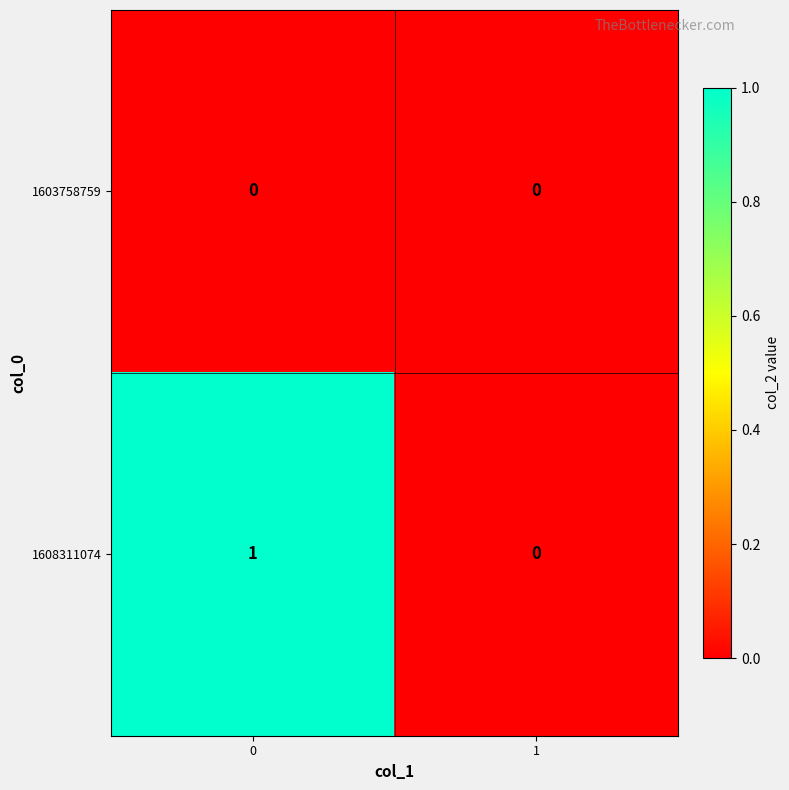

At 0, list the series in order from largest to smallest.

1608311074, 1603758759